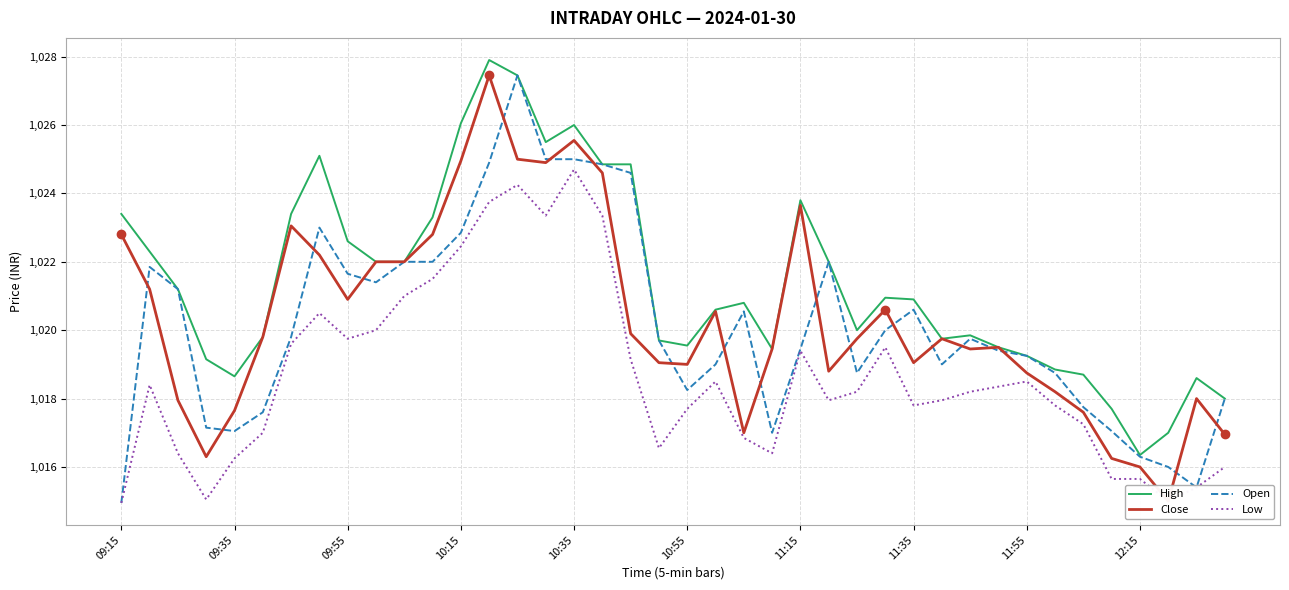

Does the chart have visible grid lines?

Yes